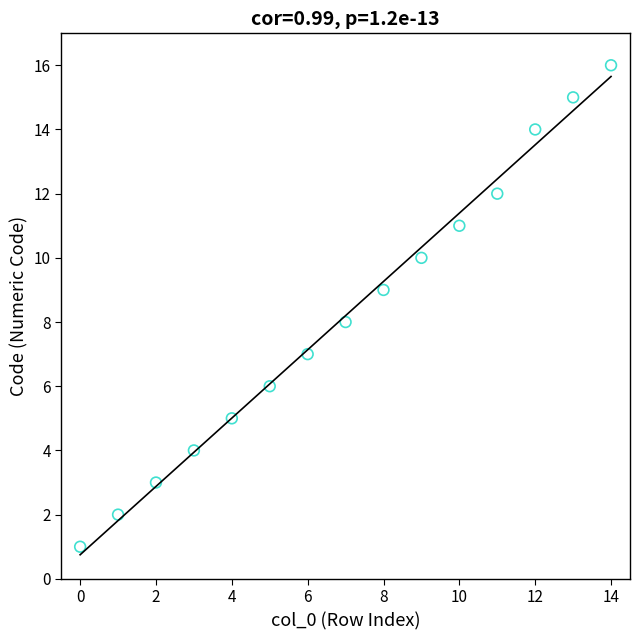

What is the range of Y values (max minus min)?

15